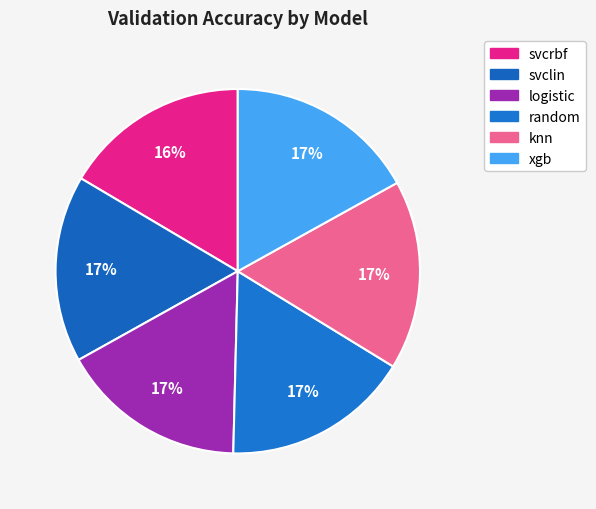

Which slice is the smallest?

svcrbf